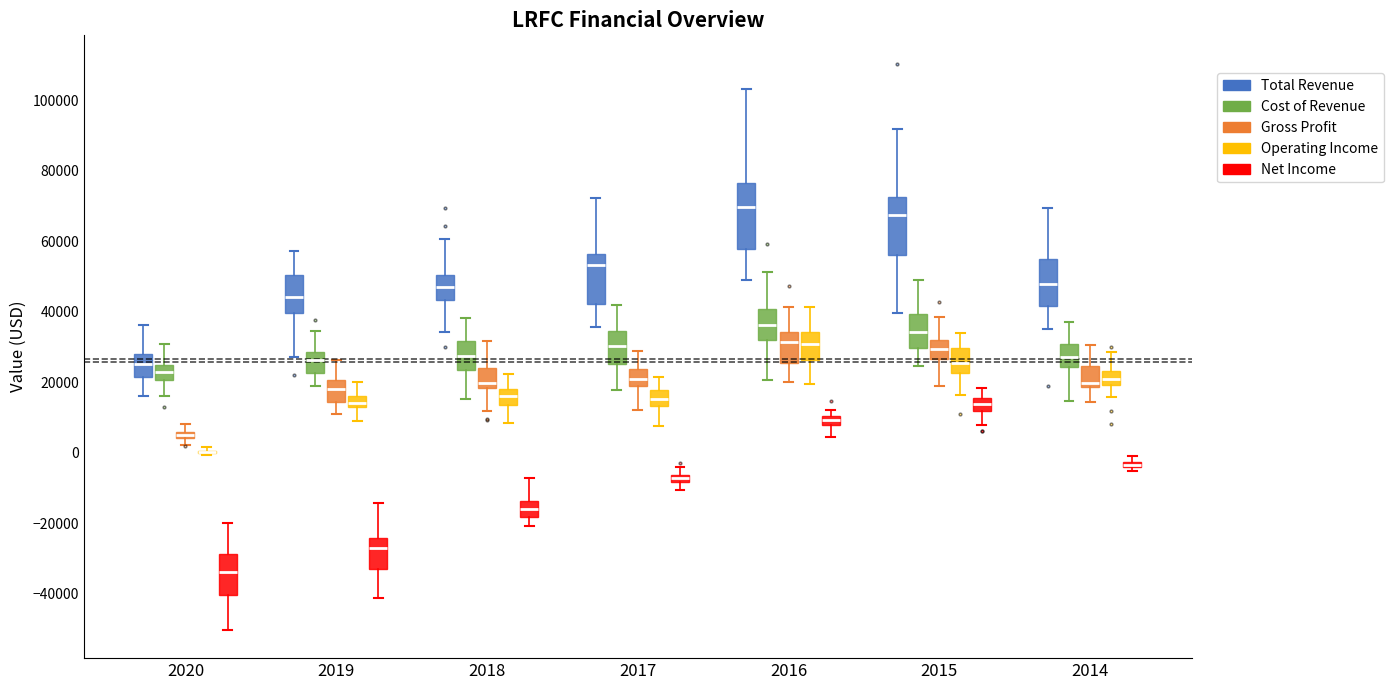

Which box is the tallest, from its lower edge to its upper edge?

2016 (Total Revenue)